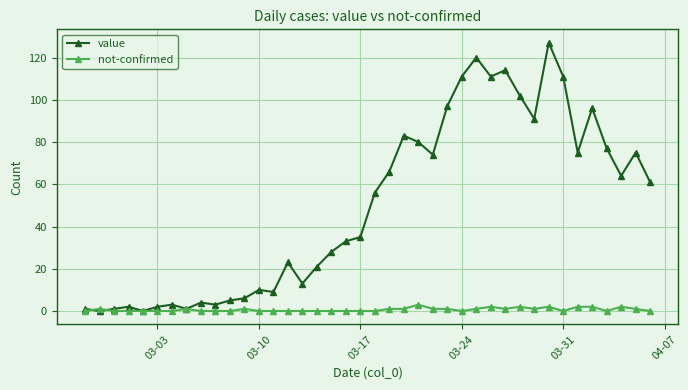

List the series in order of their peak value, highest first.

value, not-confirmed